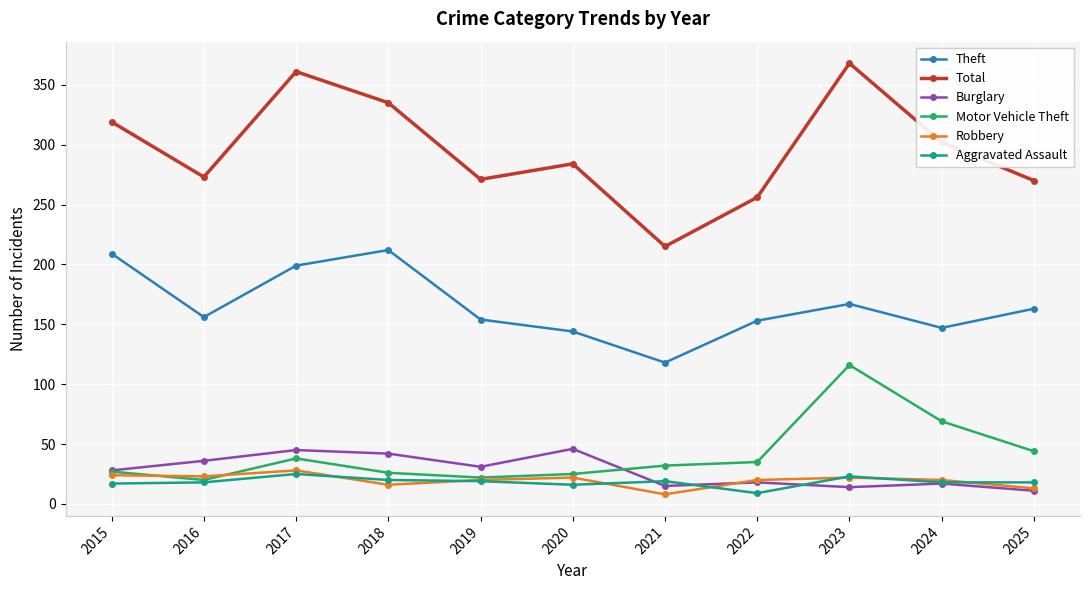

True or false: Total and Theft cross at least once.

False